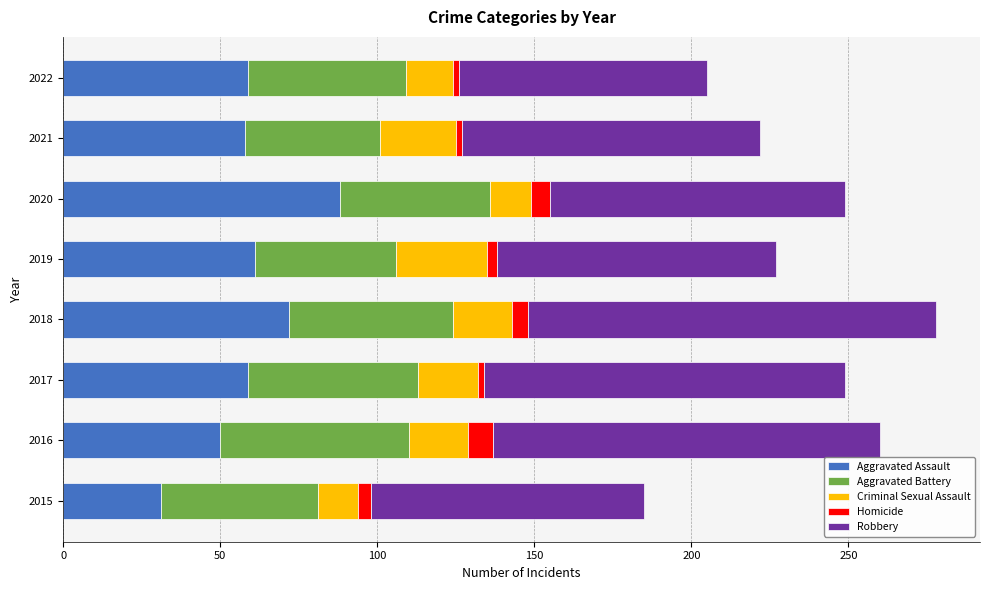

Which category has the lowest value in the Aggravated Assault series?

2015